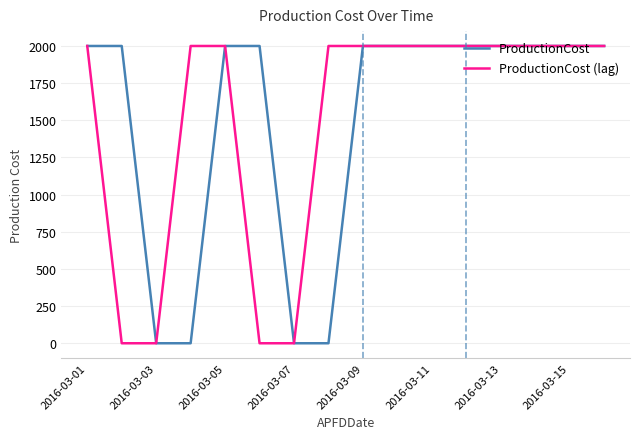

What is the maximum value shown in the chart?

2000